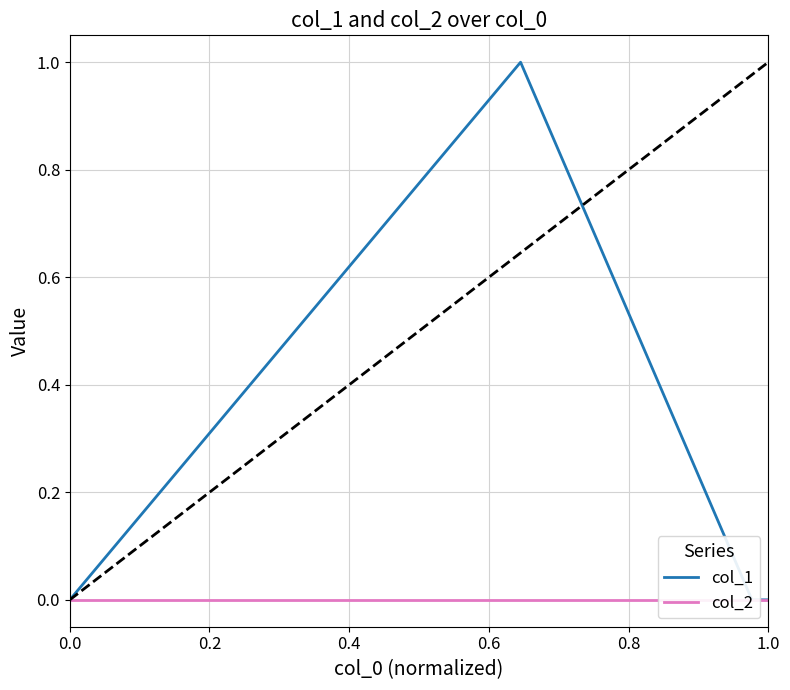

At how many categories does at least one series exceed 0?

1